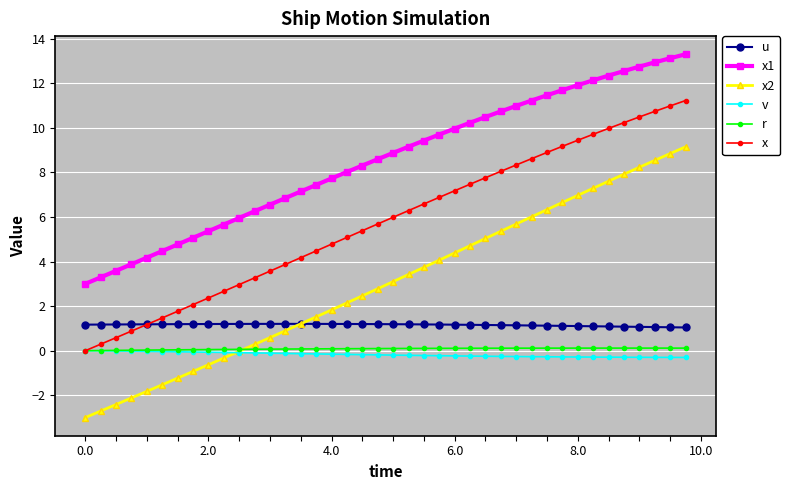

Which series has the largest range (max minus min)?

x2